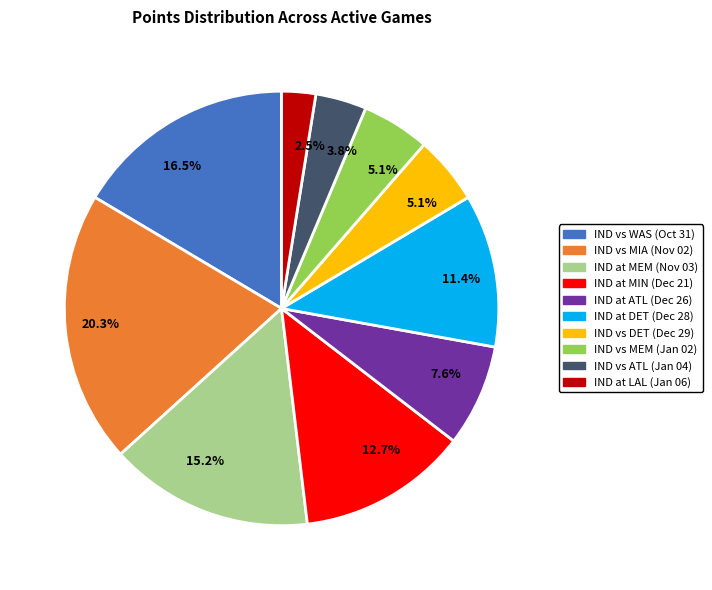

Count the number of slices in the pie.

10